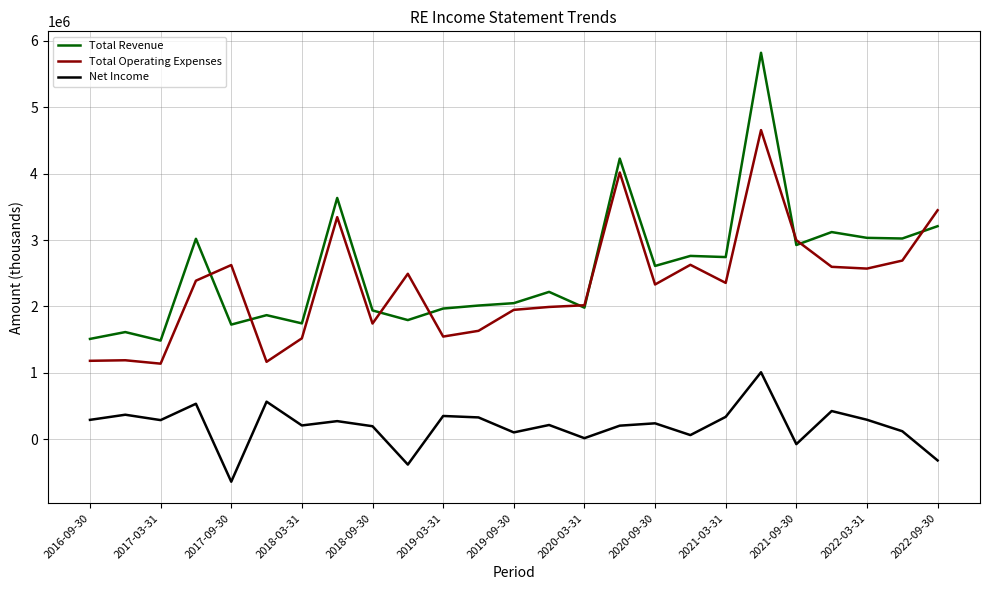

Which series has the widest spread of values?

Total Revenue